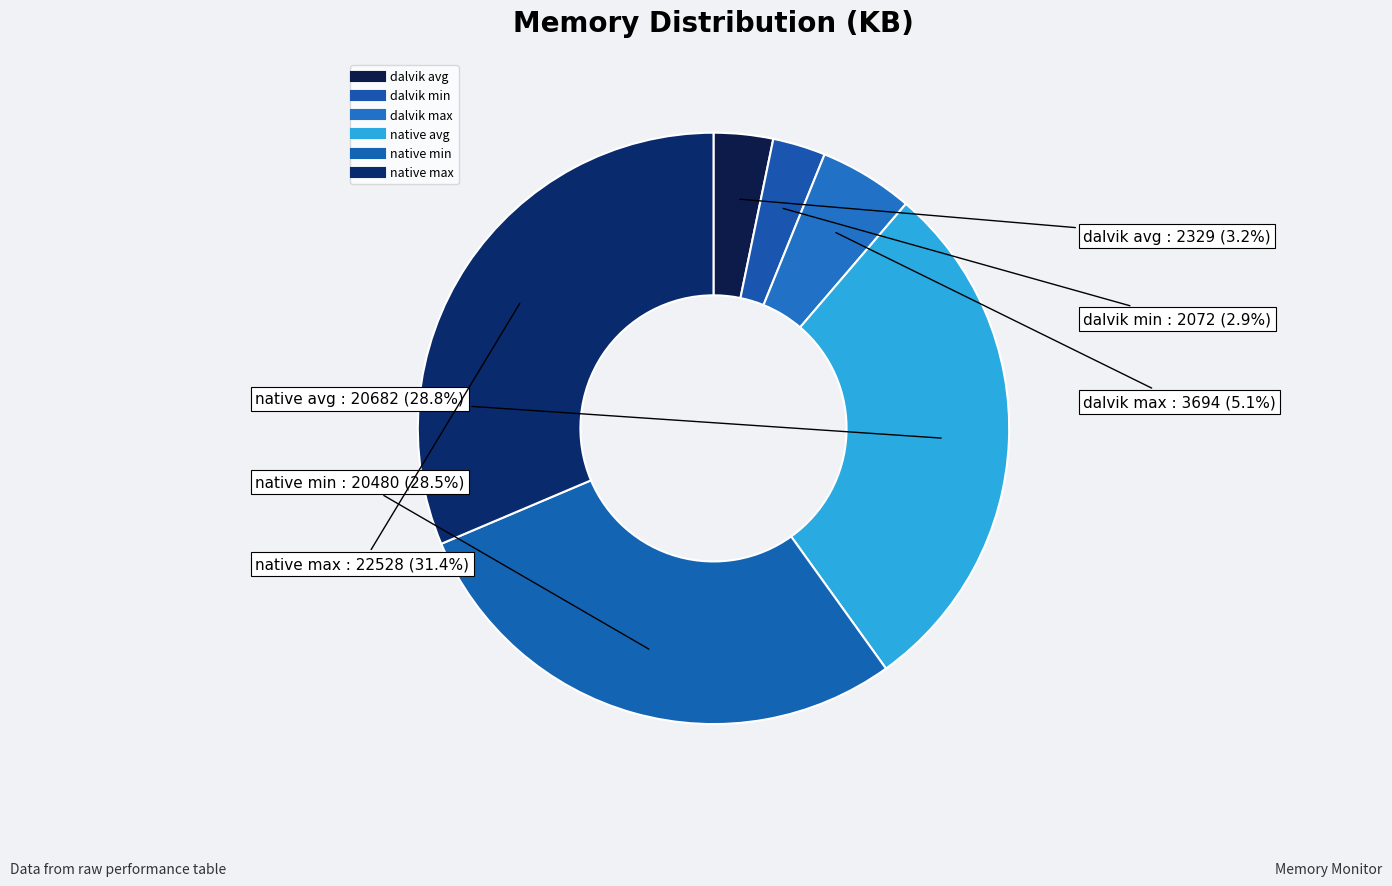

To the nearest percent, what percentage of the pie is dalvik max?

5%